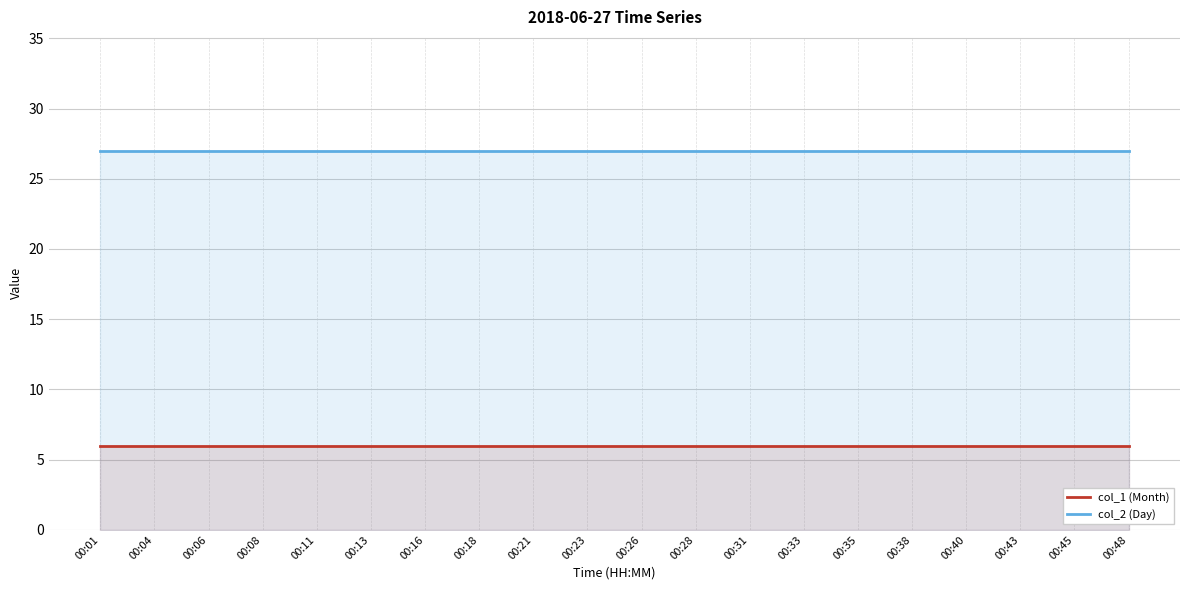

True or false: col_2 (Day) has a value of 27 at 00:16.

True